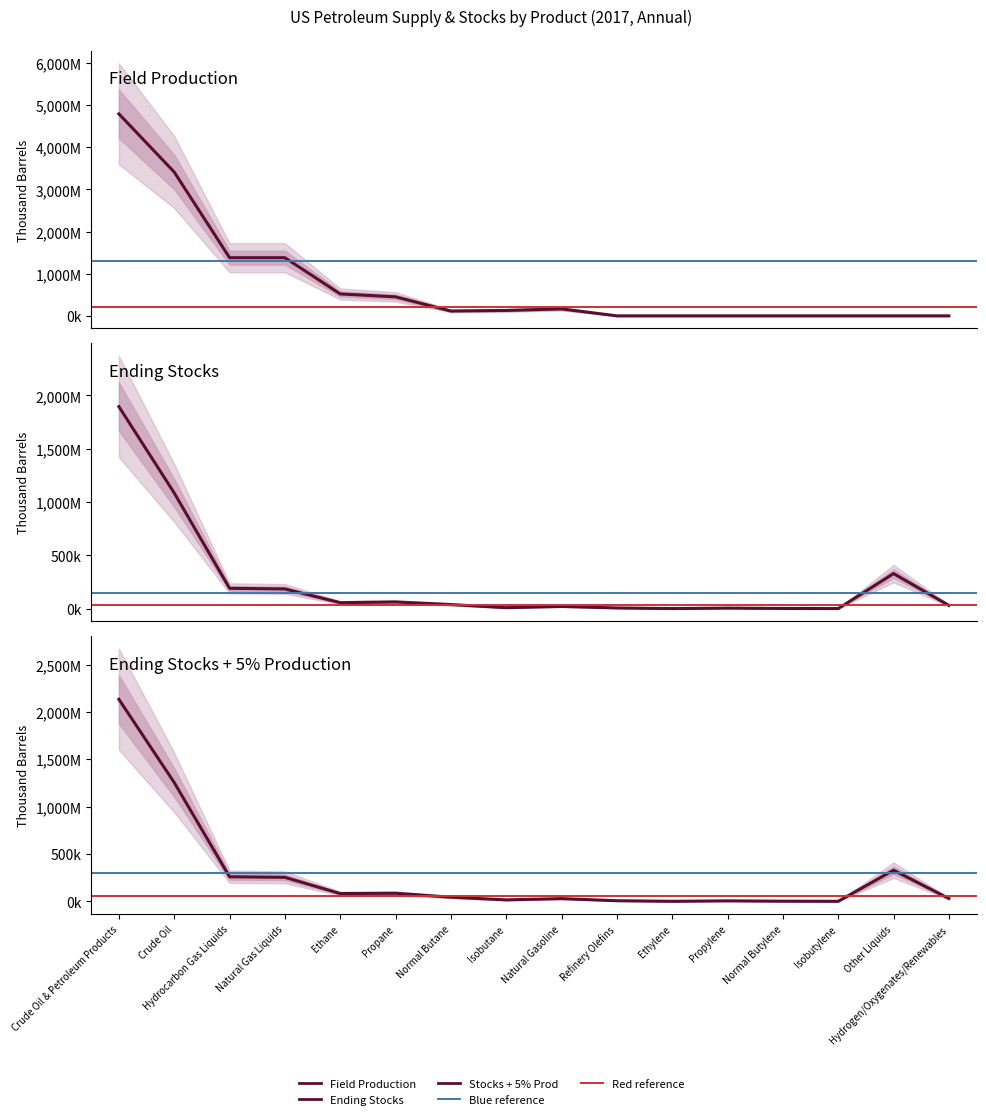

At which label is Field Production closest to 2397039?

Crude Oil